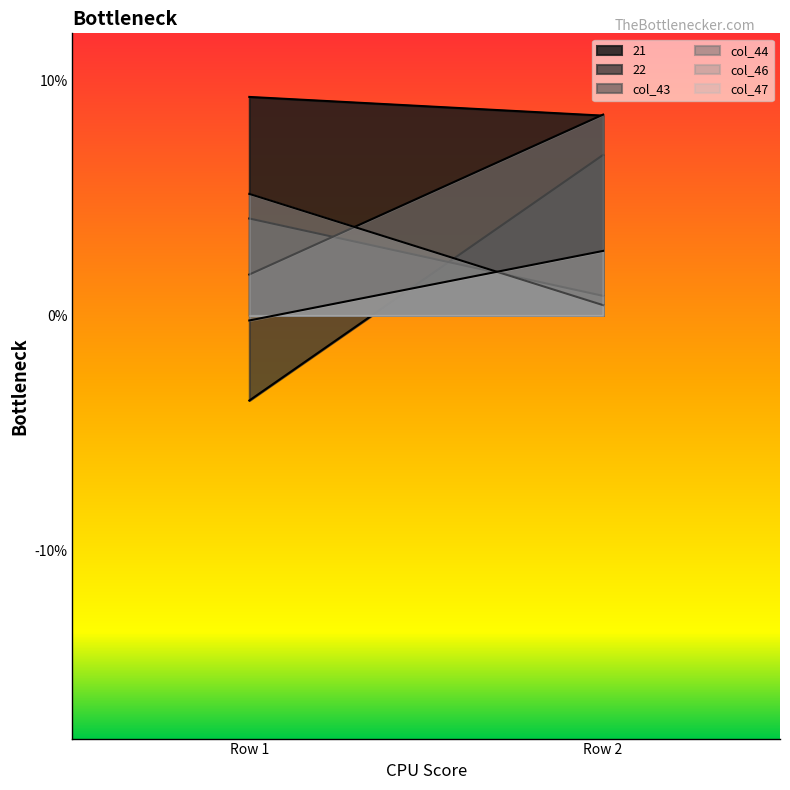

Which series changed the most between Row 1 and Row 2?

22